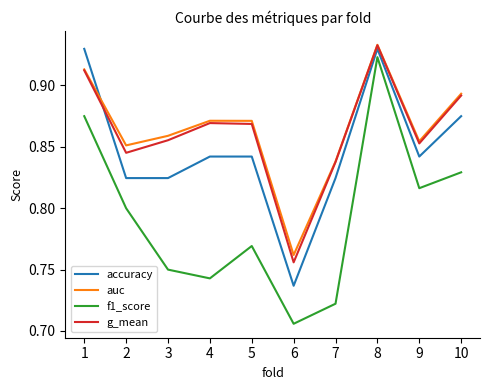

What is the difference between the f1_score values at 6 and 1?

0.2